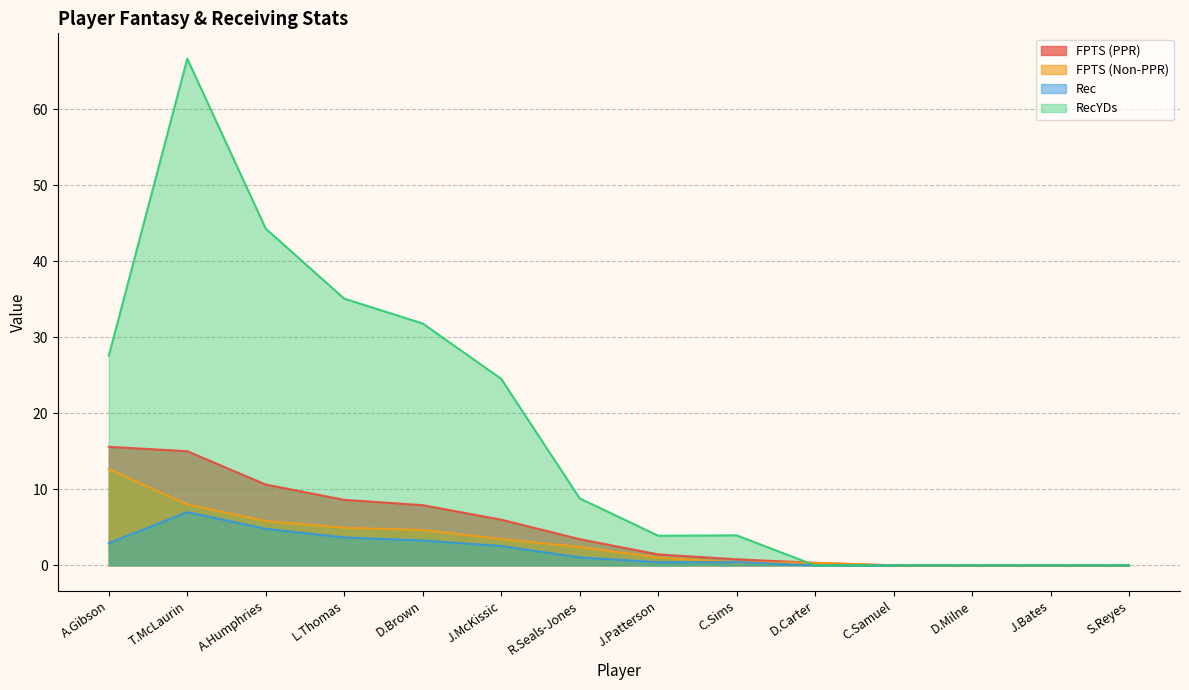

Where do FPTS (PPR) and RecYDs first cross each other?

C.Sims and D.Carter